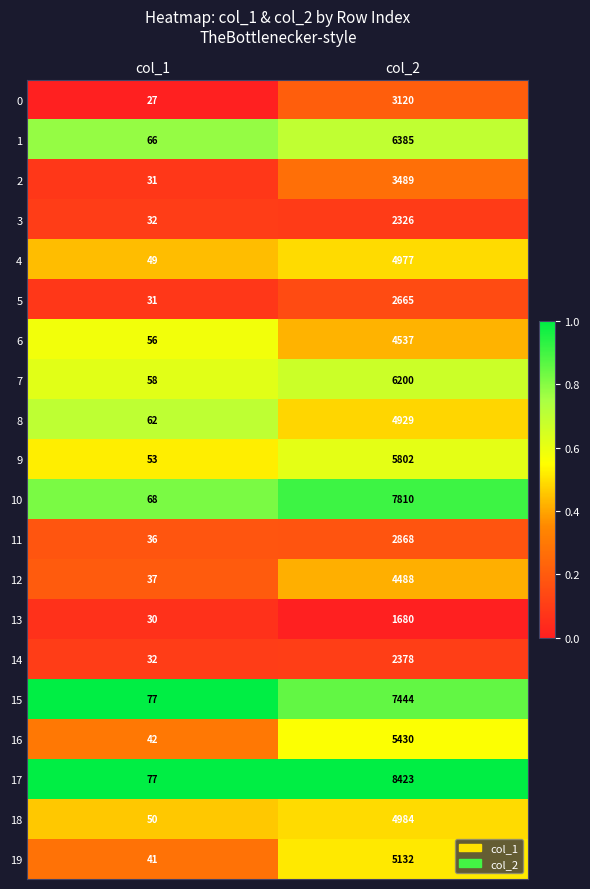

Which series has the widest spread of values?

17